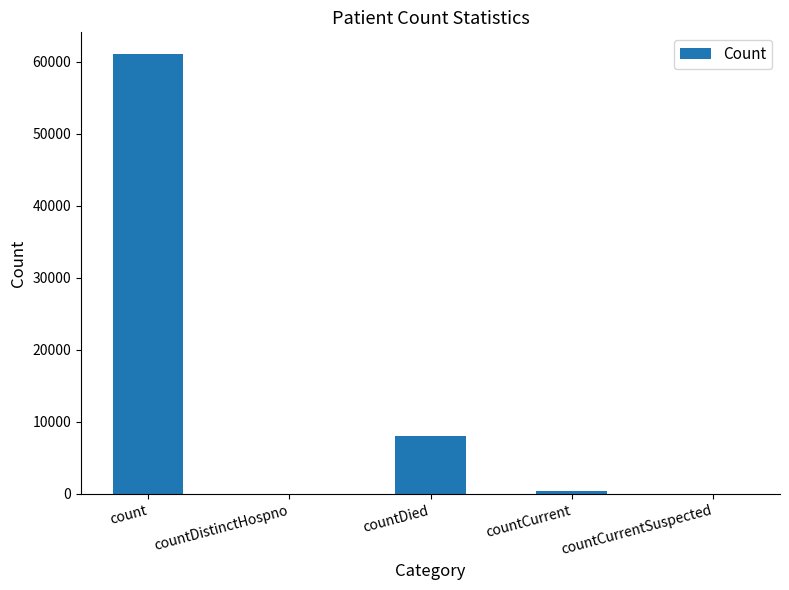

The value at countCurrentSuspected is -26201. True or false?

False